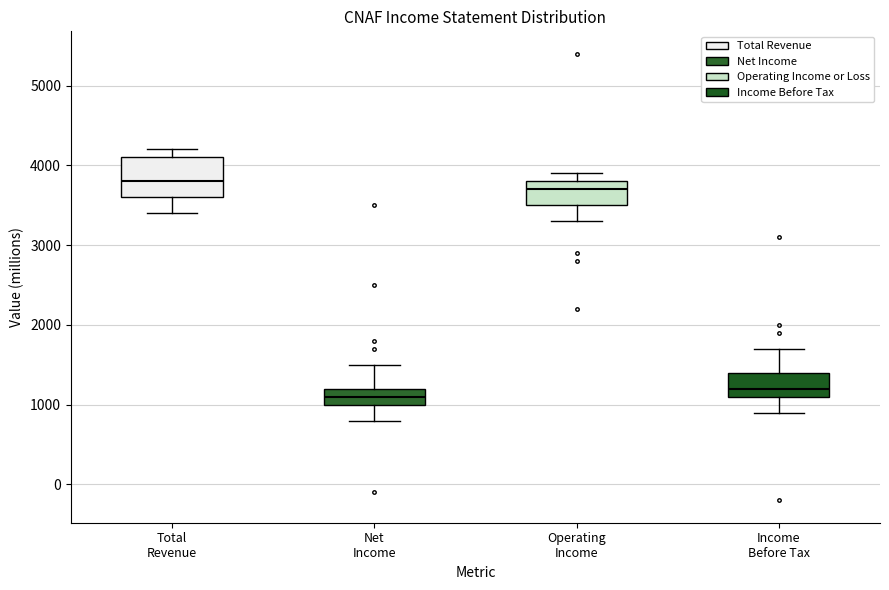

Comparing the boxes themselves (not the whiskers), which one is the tallest?

Total Revenue